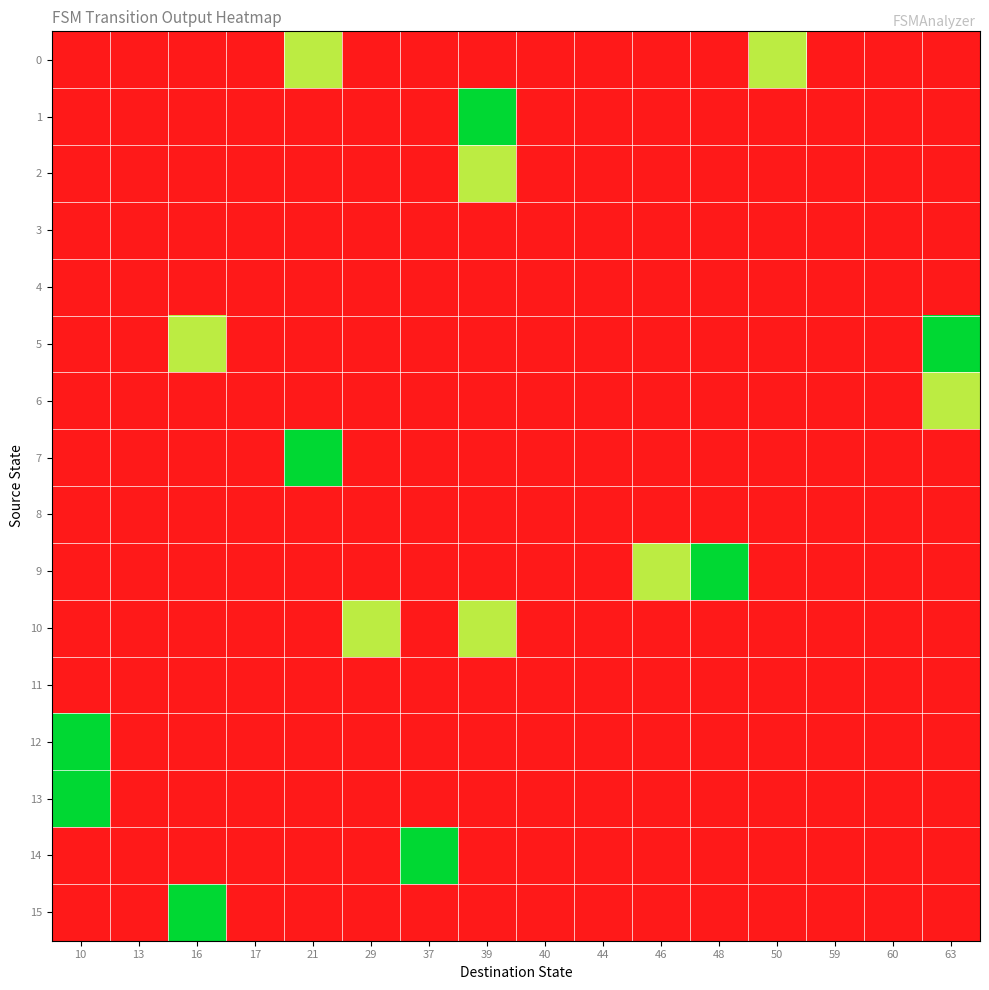

Between 29 and 37, which series saw the biggest shift?

14